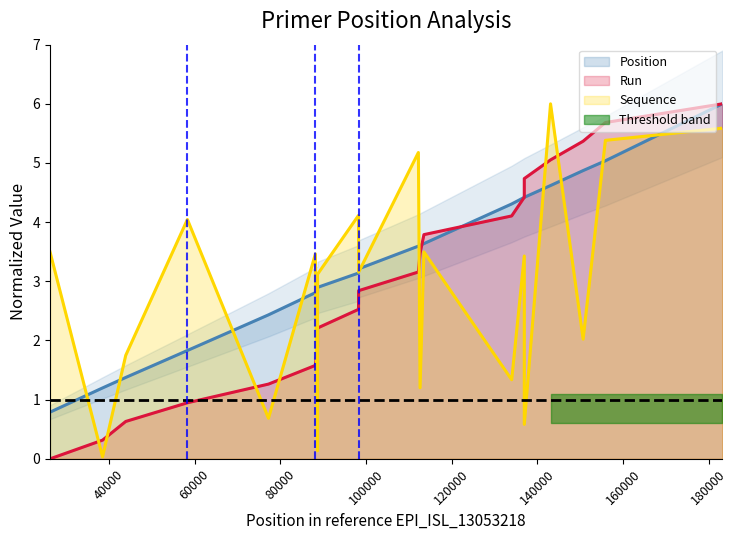

True or false: Sequence has a value of 5.5 at 88707.

False